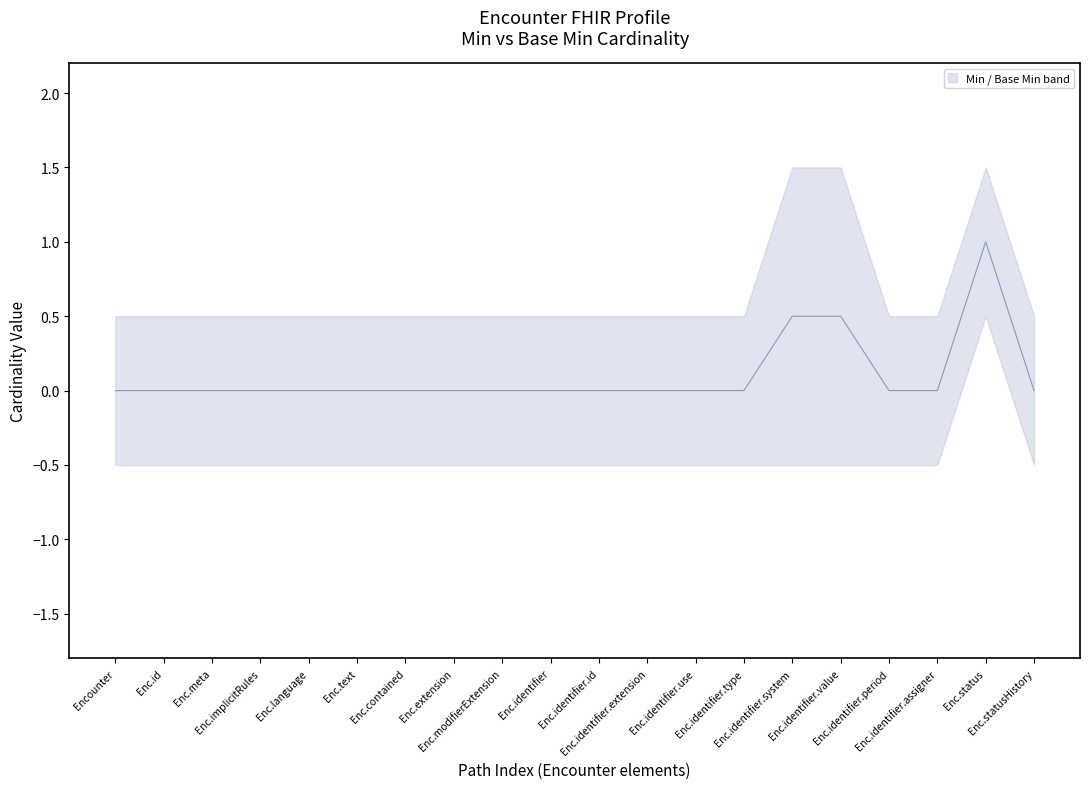

Which series changed the most between Encounter.language and Encounter.statusHistory?

Min